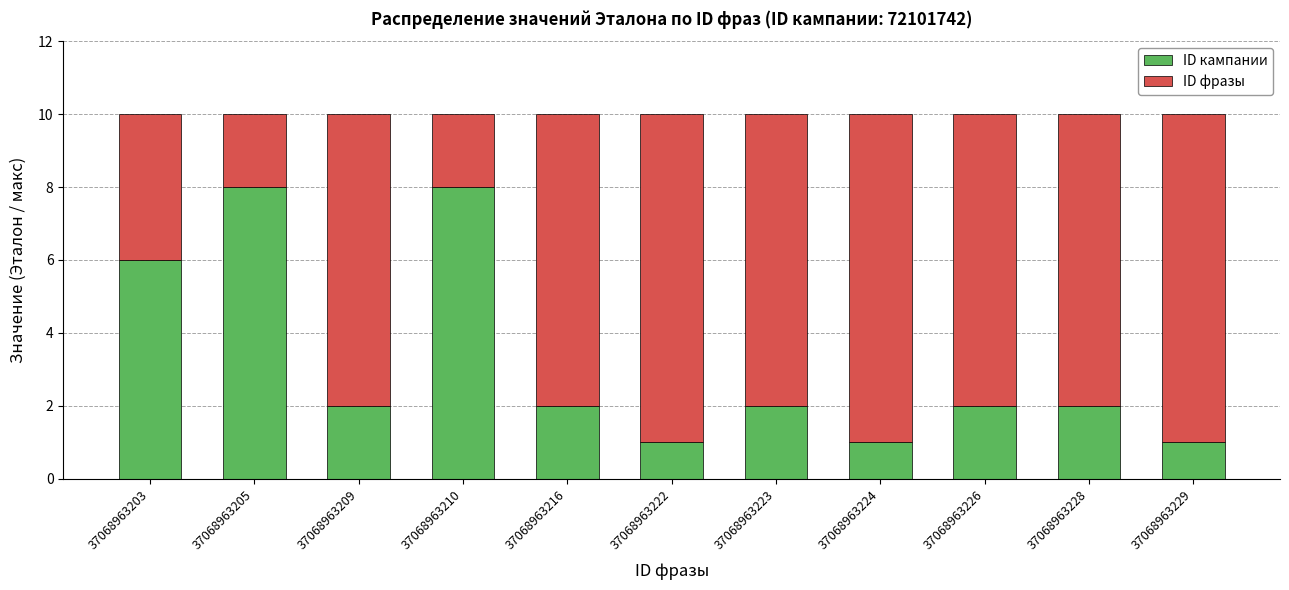

What is the average value of the ID кампании series?

3